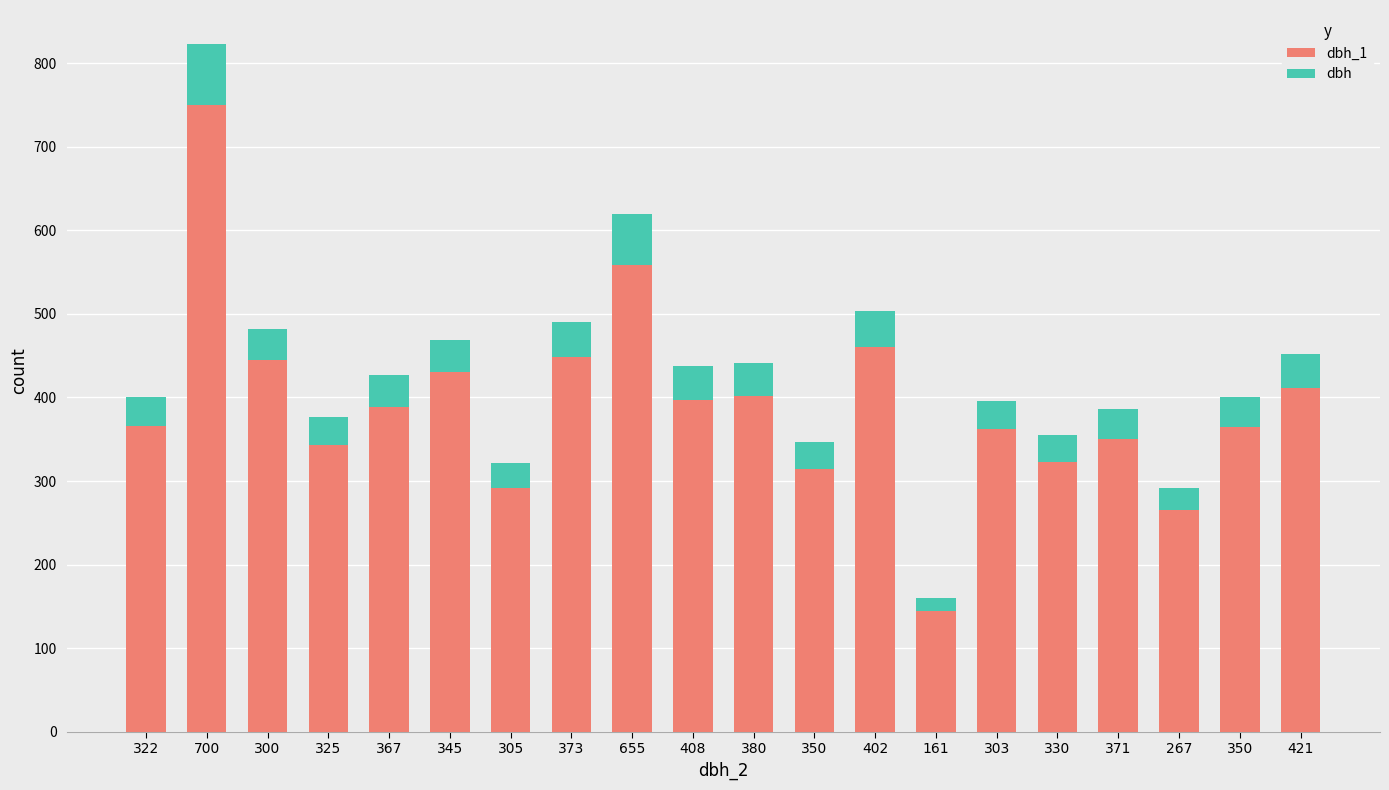

What is the label of the 16th bar from the right?

367